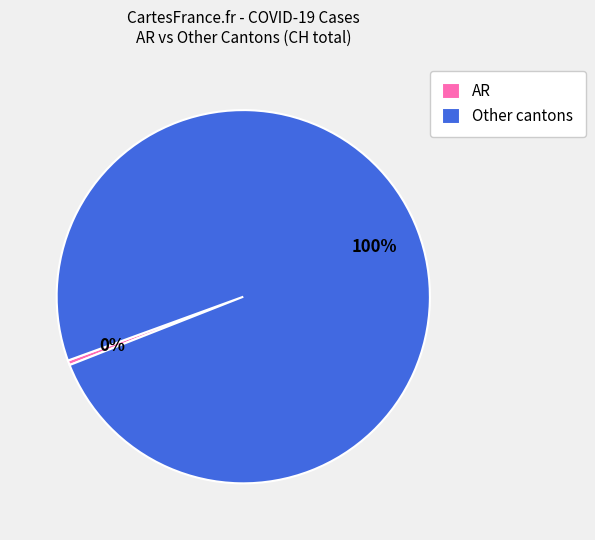

The AR slice represents 9% of the pie. True or false?

False